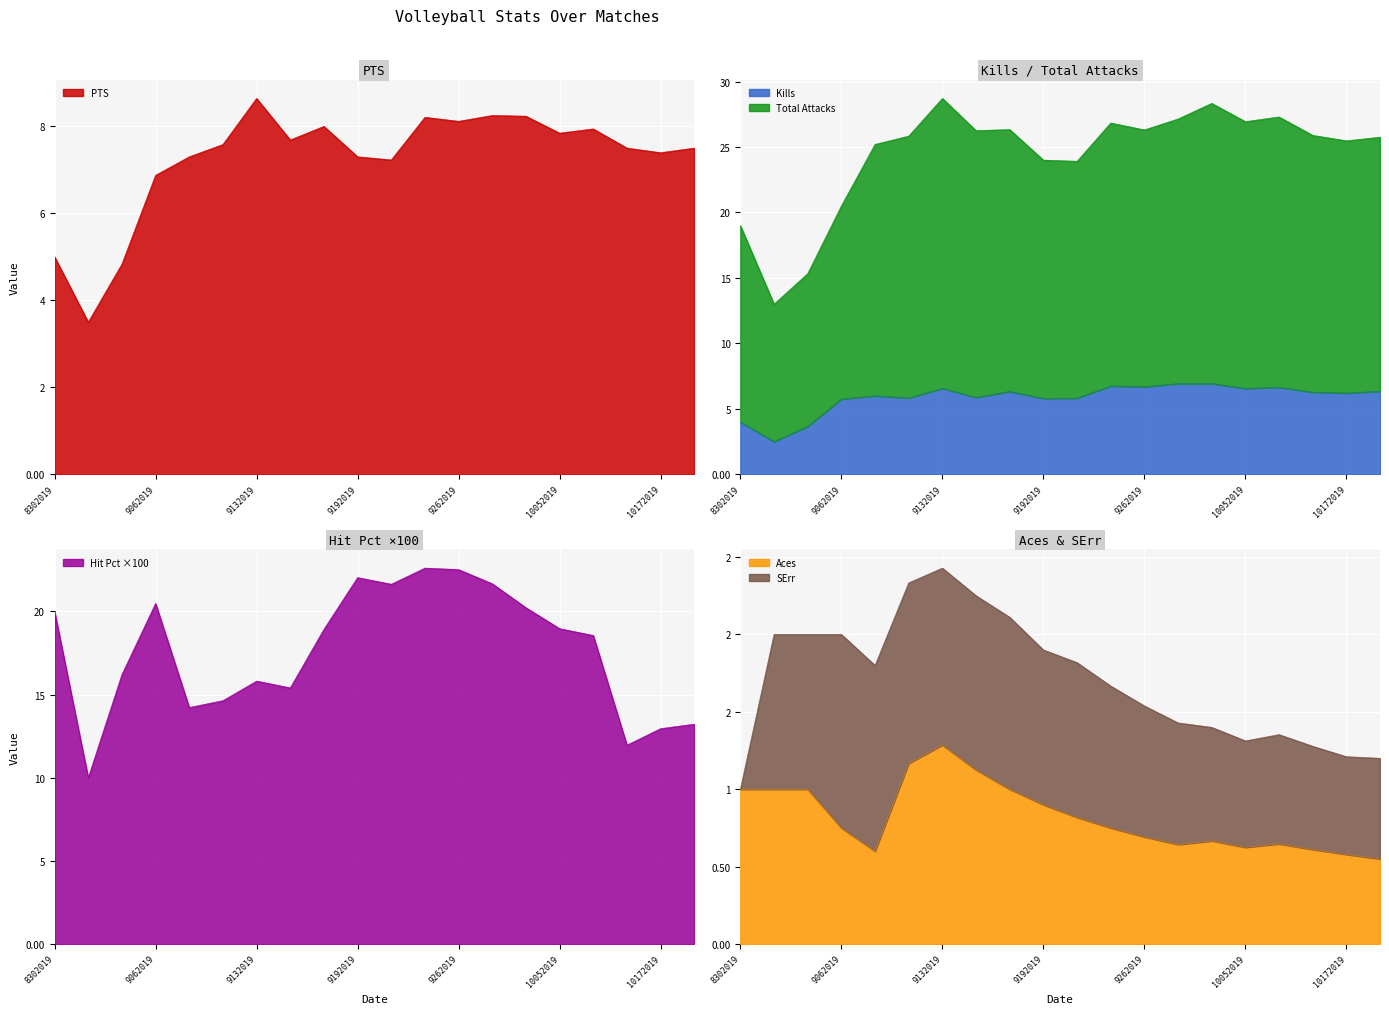

Where is the first local maximum for Total Attacks?

9132019